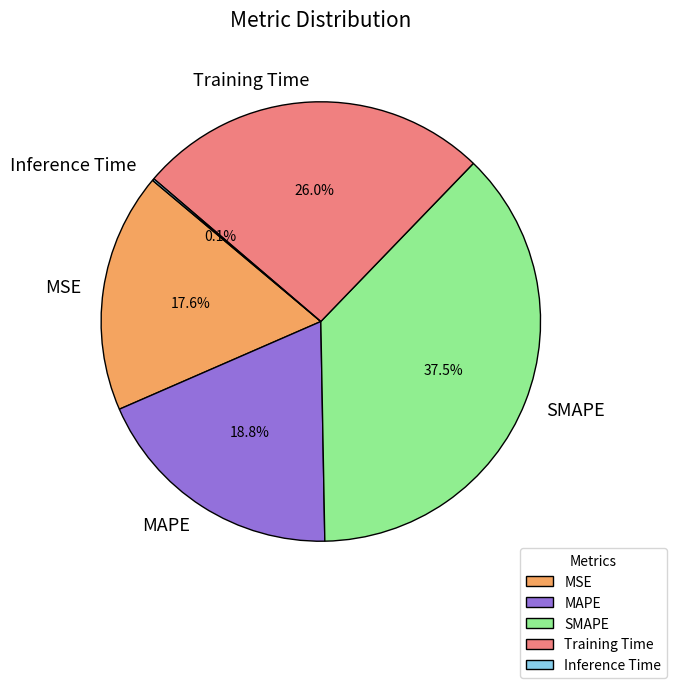

What percentage do MAPE and MSE together represent?

36.4%